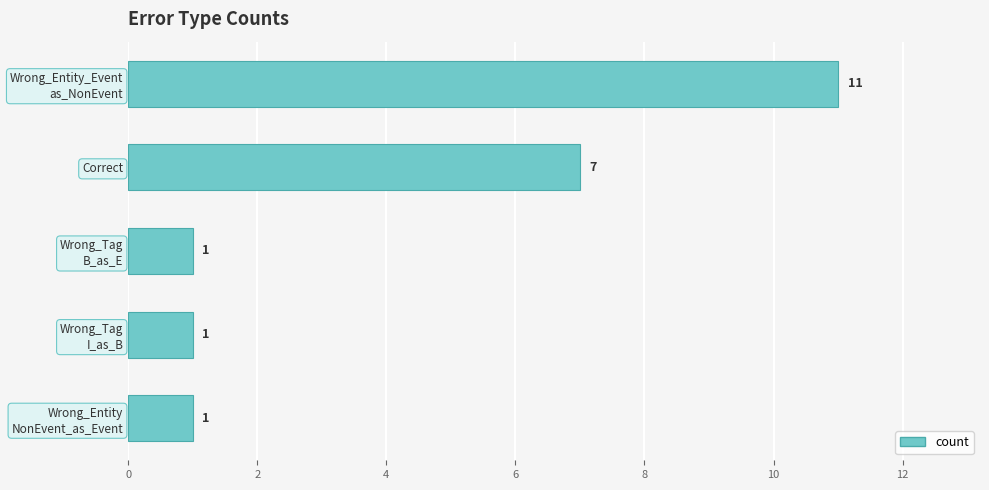

The chart shows a value of 7 at Correct. True or false?

True